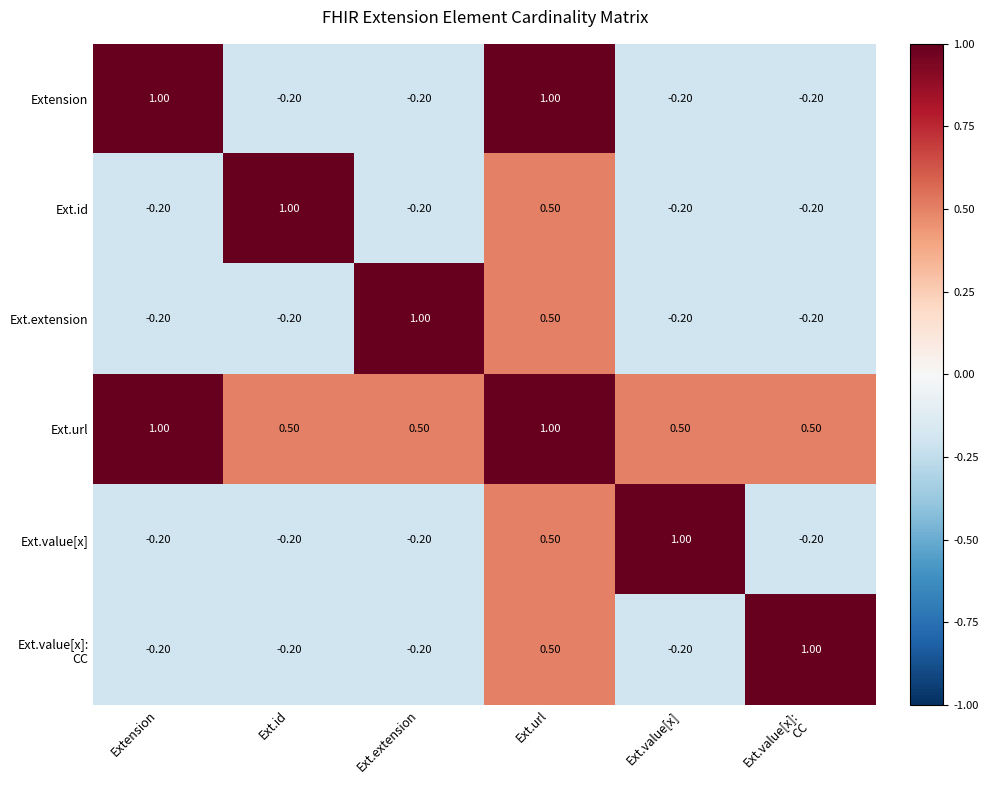

What is the spread (max minus min) of values at Extension?

1.2